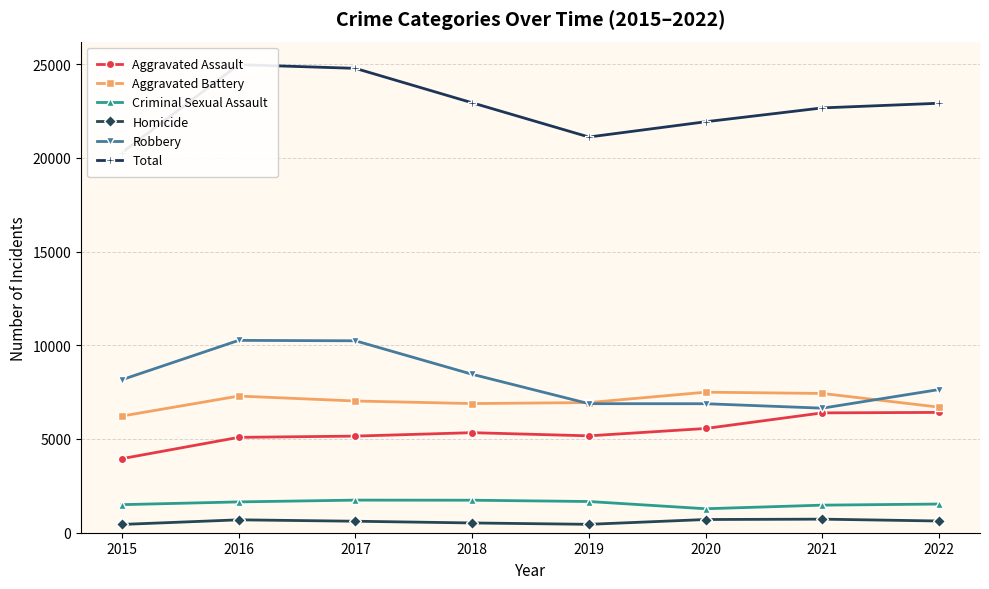

What are all the series names shown in the legend?

Aggravated Assault, Aggravated Battery, Criminal Sexual Assault, Homicide, Robbery, Total